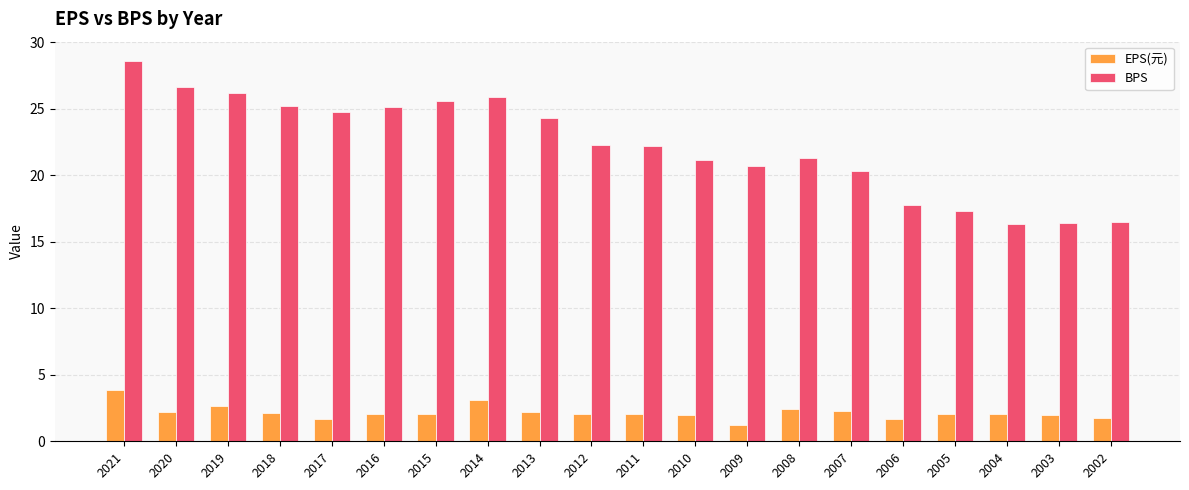

What is the spread (max minus min) of values at 2016?

23.1